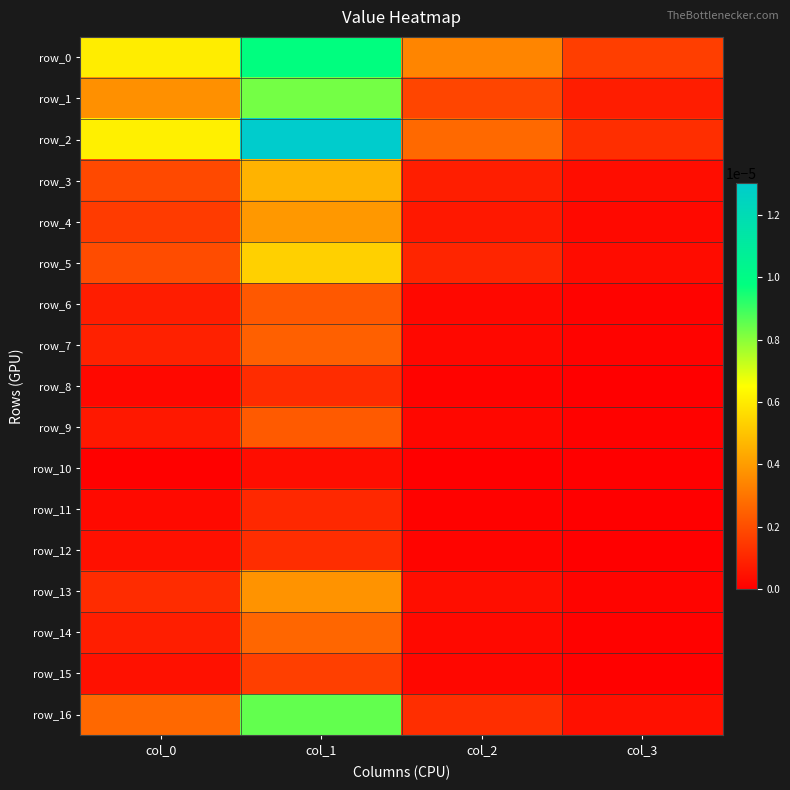

Between col_0 and col_1, which series saw the biggest shift?

row_2